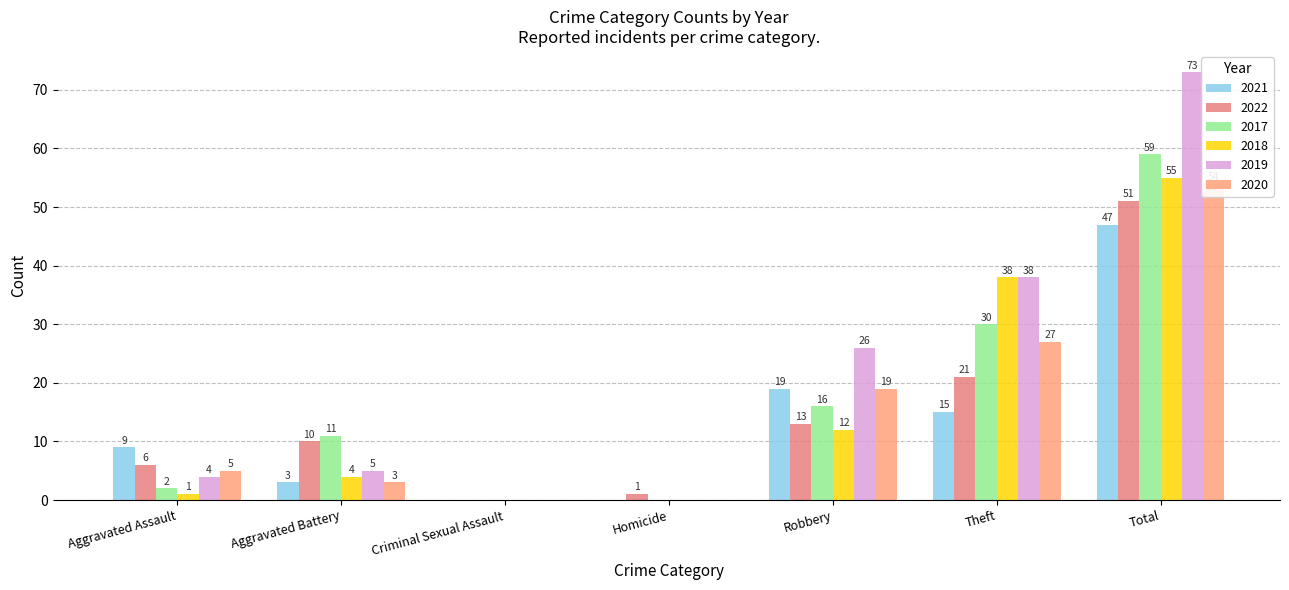

At which category does the chart reach its peak across all series?

Total